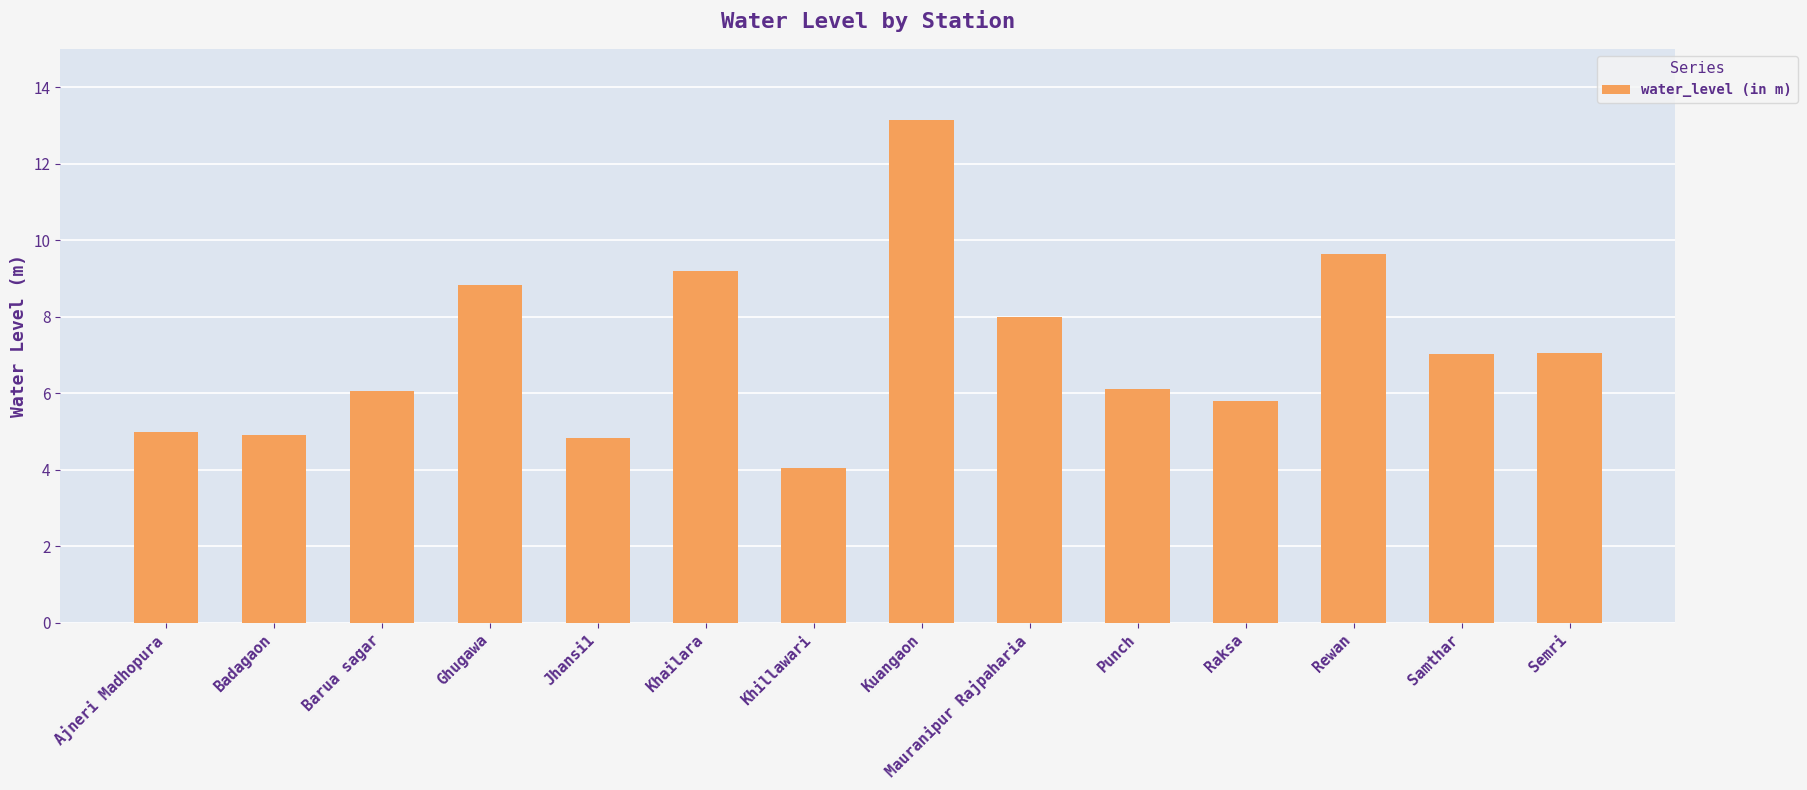

What is the approximate value at Khailara?

9.2